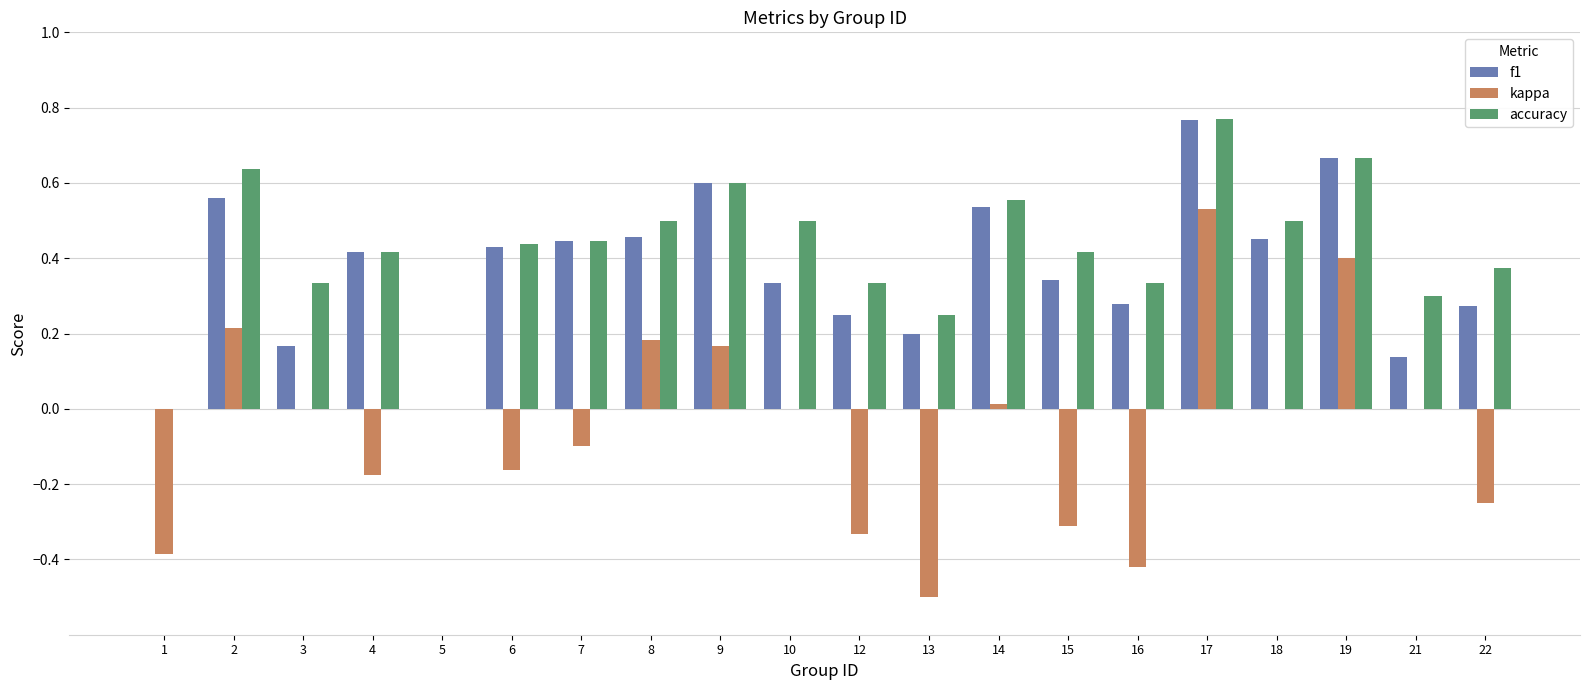

Is it true that f1 equals 0.4 at 22?

False